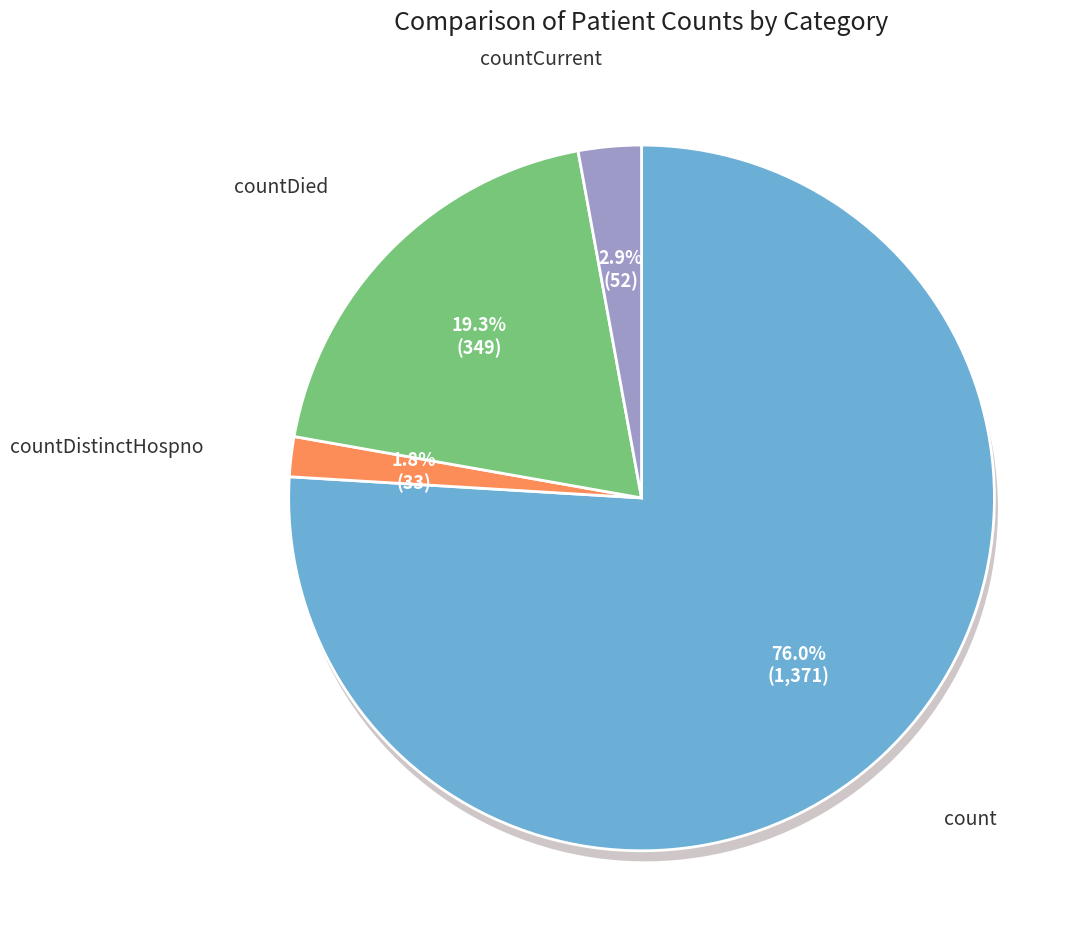

What is the largest slice in the pie chart?

count